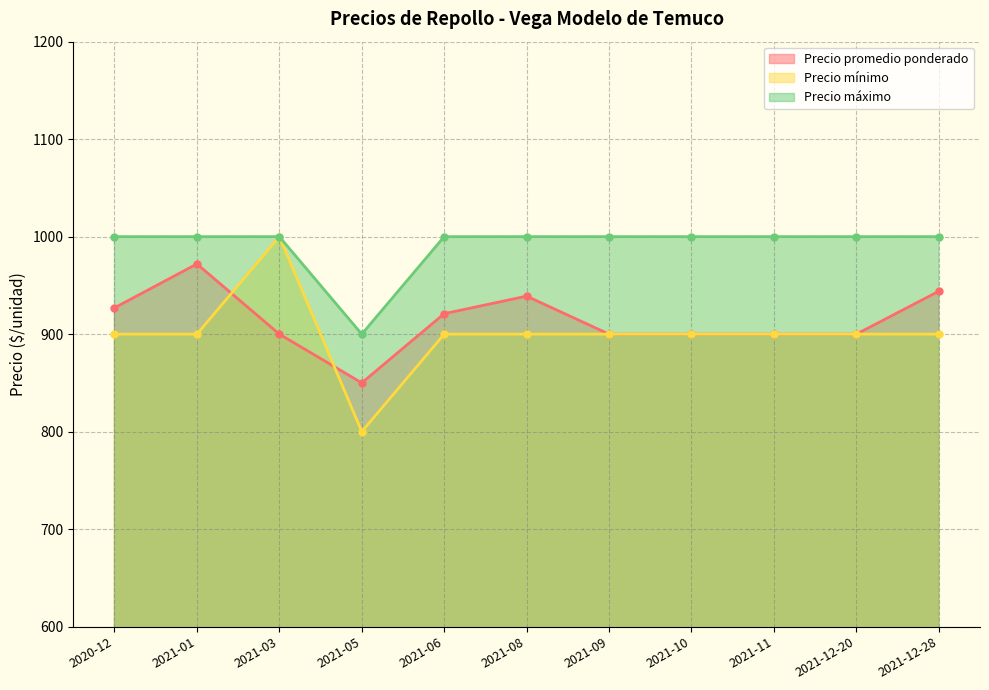

Which label corresponds to the smallest value in the chart?

2021-05